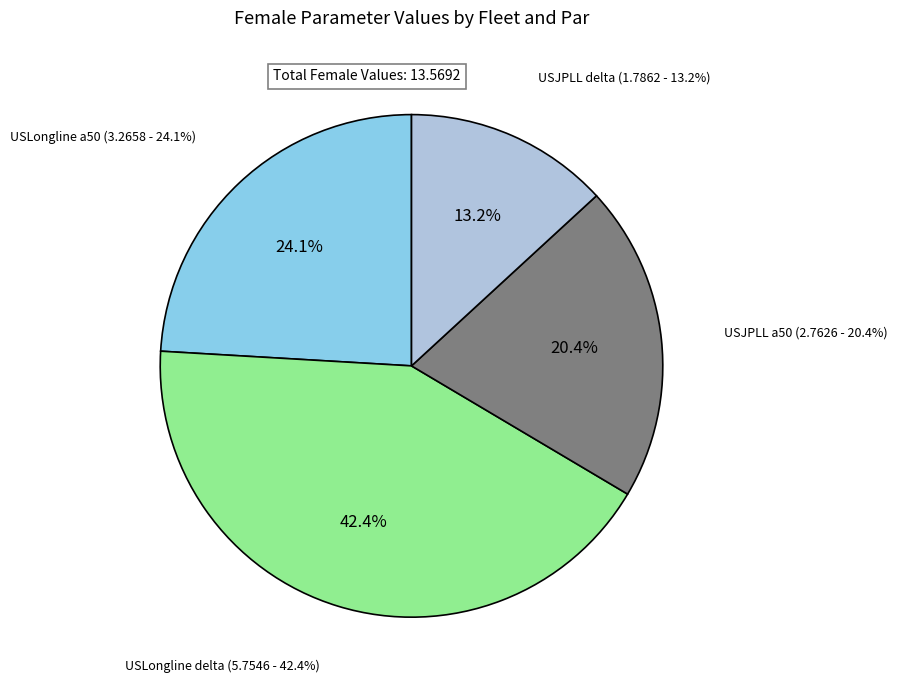

Which category has the biggest portion of the pie?

USLongline delta